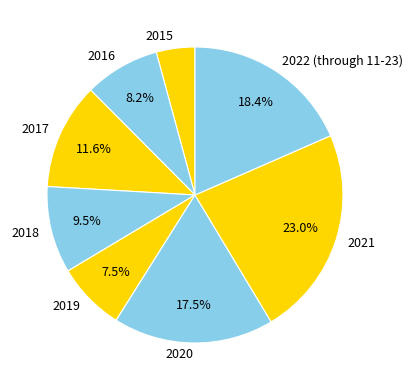

Which category has the biggest portion of the pie?

2021